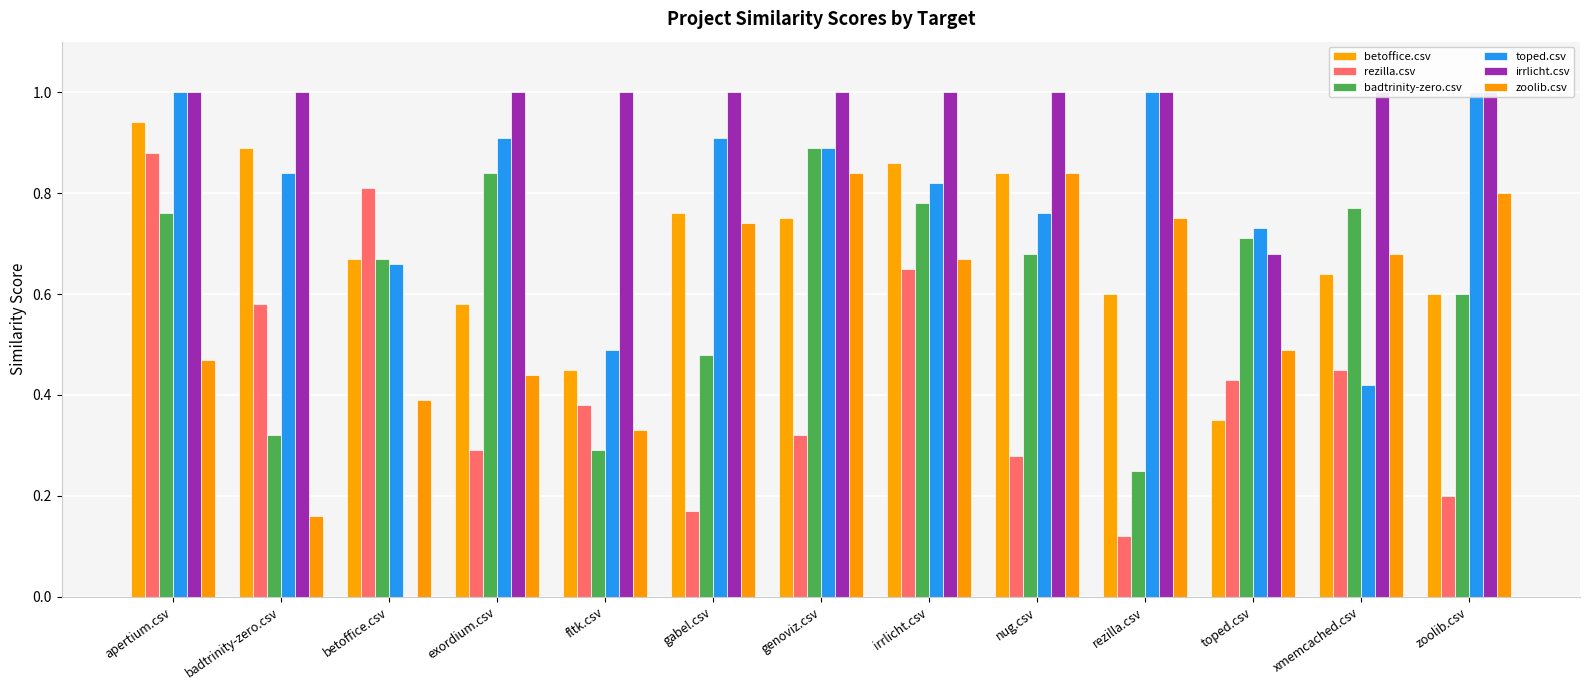

Rank the series at toped.csv from highest to lowest value.

toped.csv, badtrinity-zero.csv, irrlicht.csv, zoolib.csv, rezilla.csv, betoffice.csv